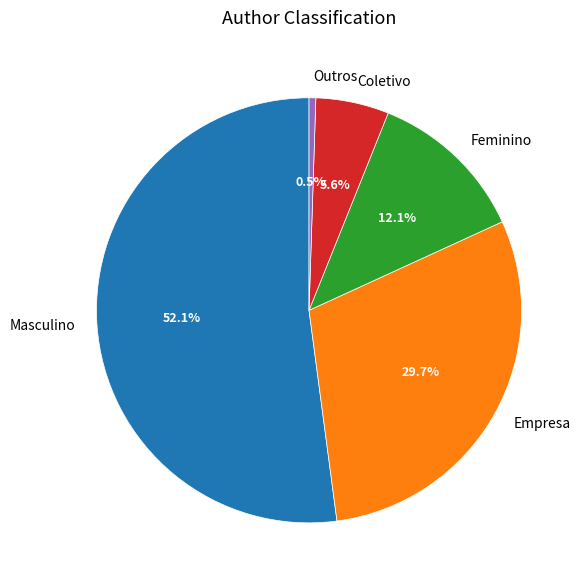

What is the majority slice?

Masculino